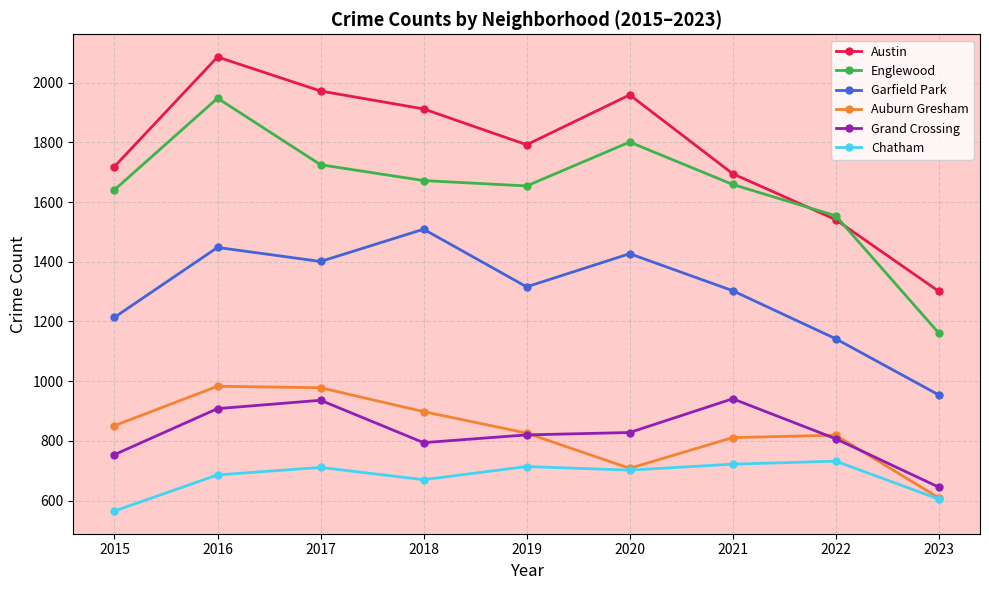

In Grand Crossing, how many points are higher than both neighbors (excluding endpoints)?

2